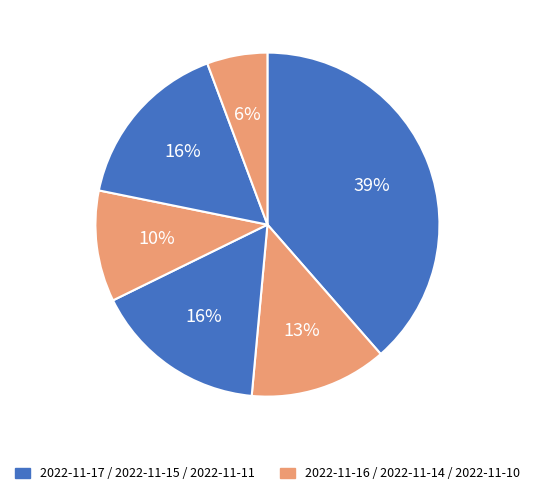

Does any single category account for the majority?

No